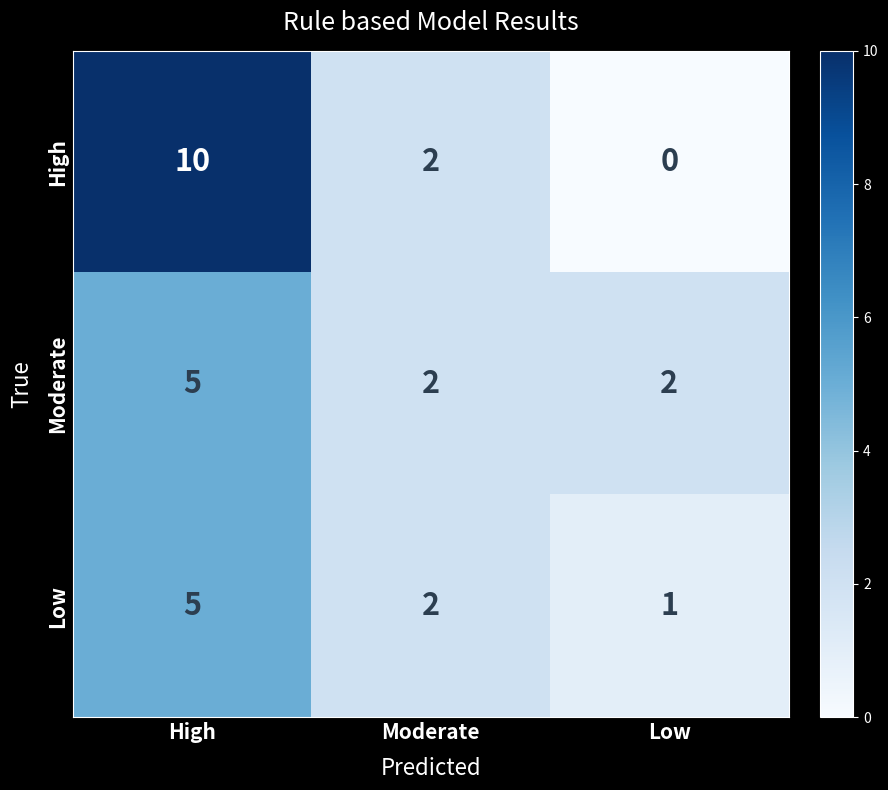

How many values in the Low series are below 2?

1